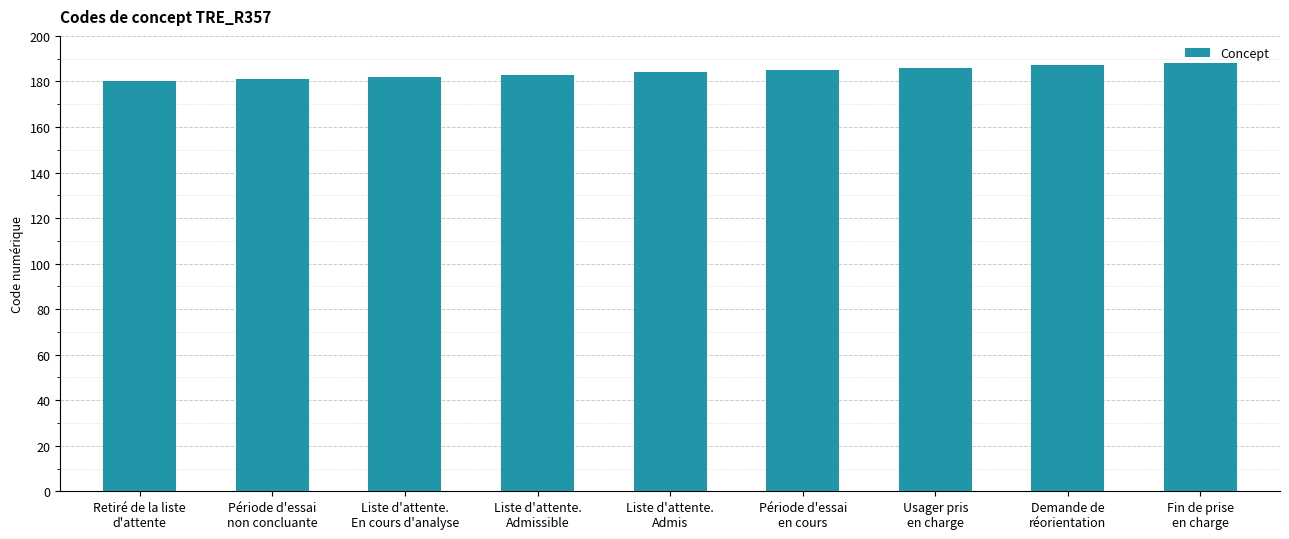

Are the bars grouped side by side (vs. stacked)?

No